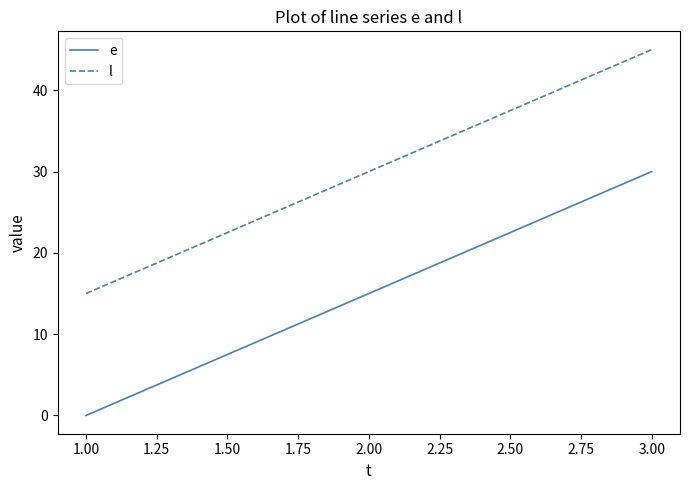

What is the greatest value displayed?

45